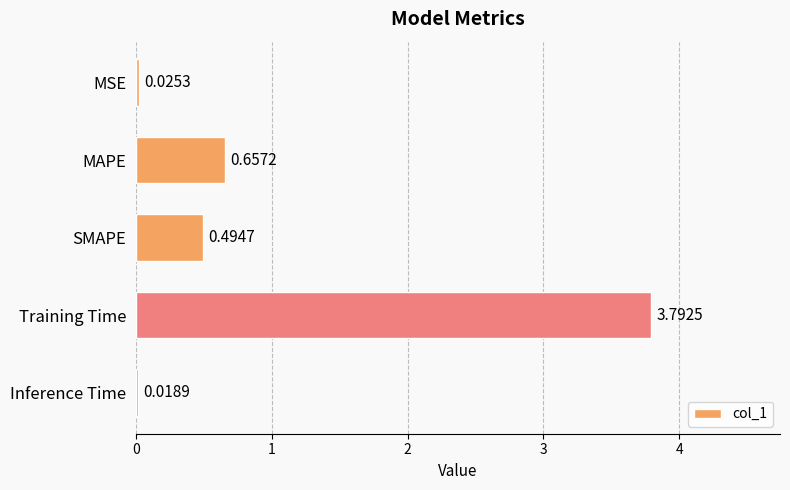

Rank the categories by value from lowest to highest.

Inference Time, MSE, SMAPE, MAPE, Training Time